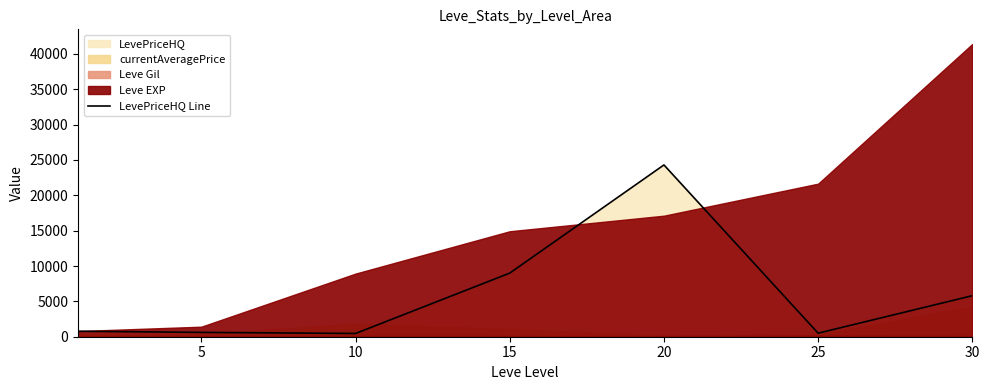

What is the difference between the values at 25 and 30?

5304.0